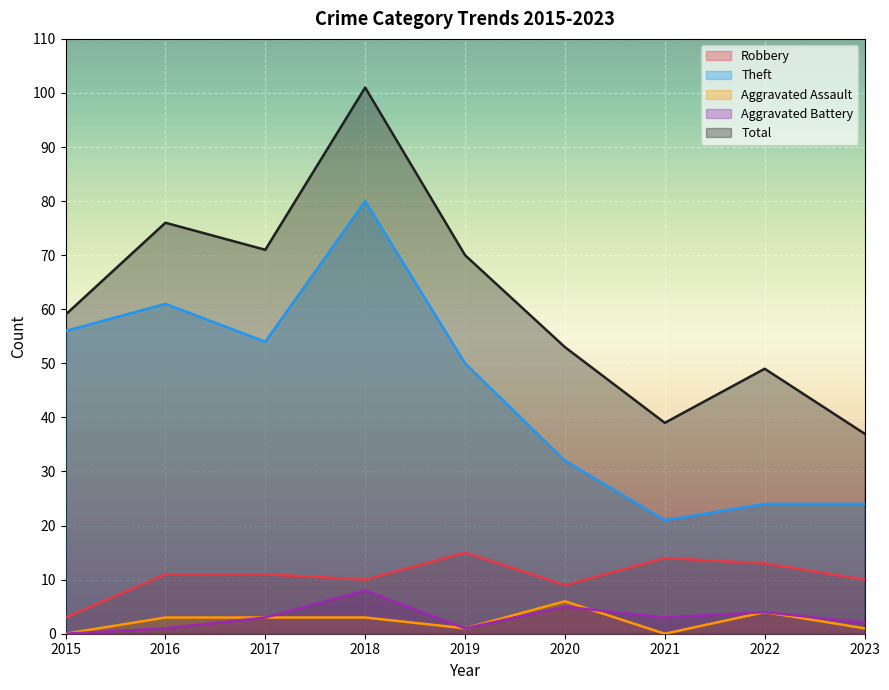

What is the sum of all Theft values?

402